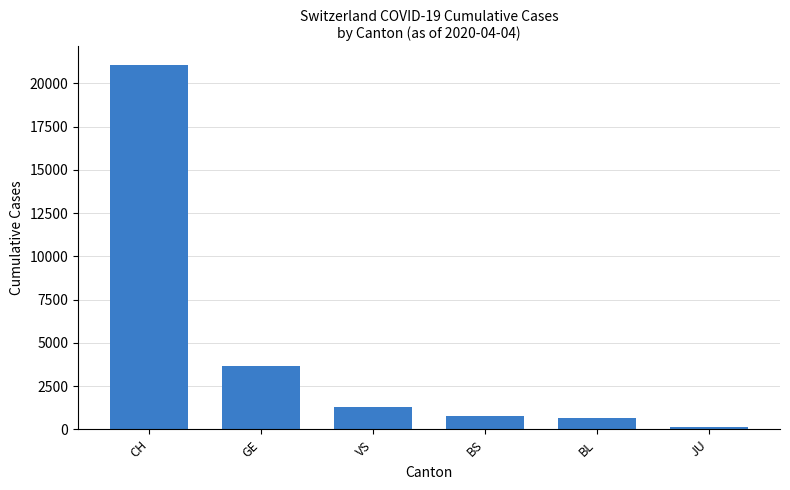

Reading left to right, list all the values displayed in this chart.

CH=21088	GE=3683	VS=1319	BS=771	BL=656	JU=153